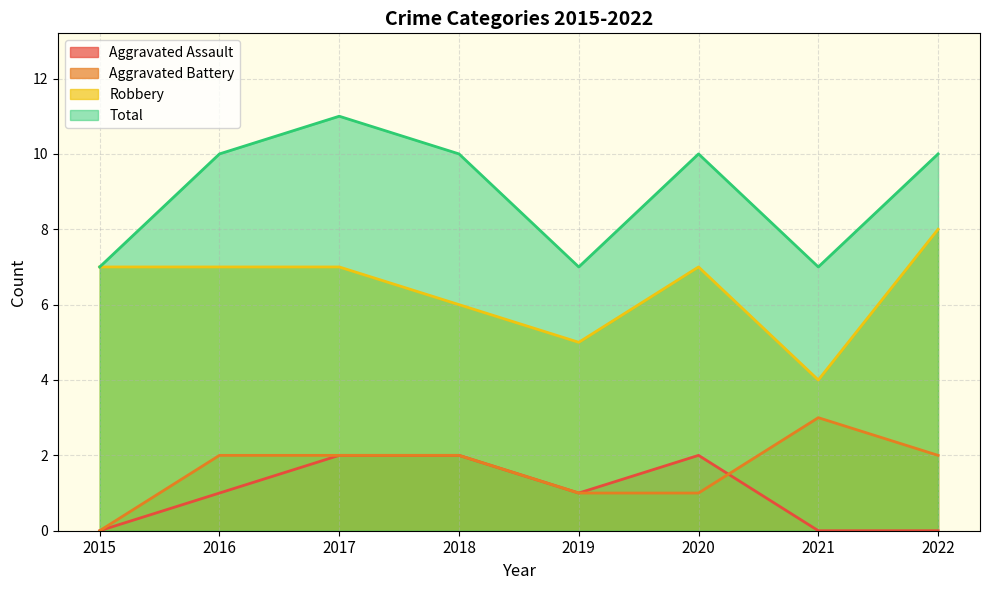

Count the Robbery values in the range 6 to 7.

5